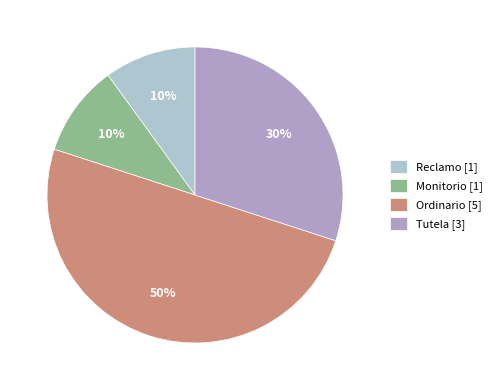

Approximately how many times larger is the value at Tutela compared to Monitorio?

3.0